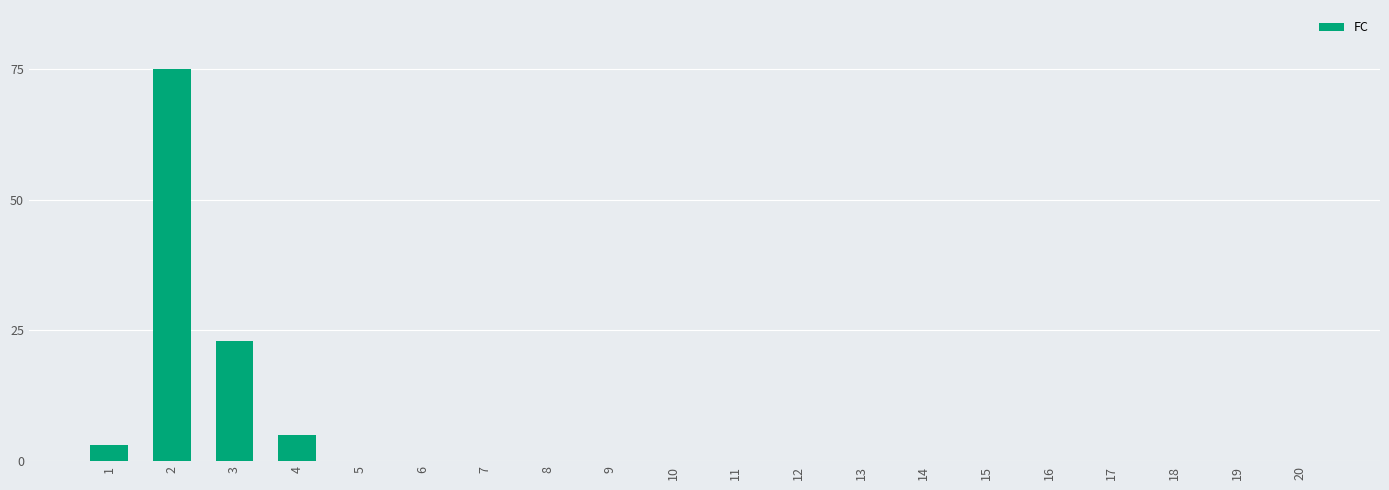

Does the chart contain stacked bars?

No